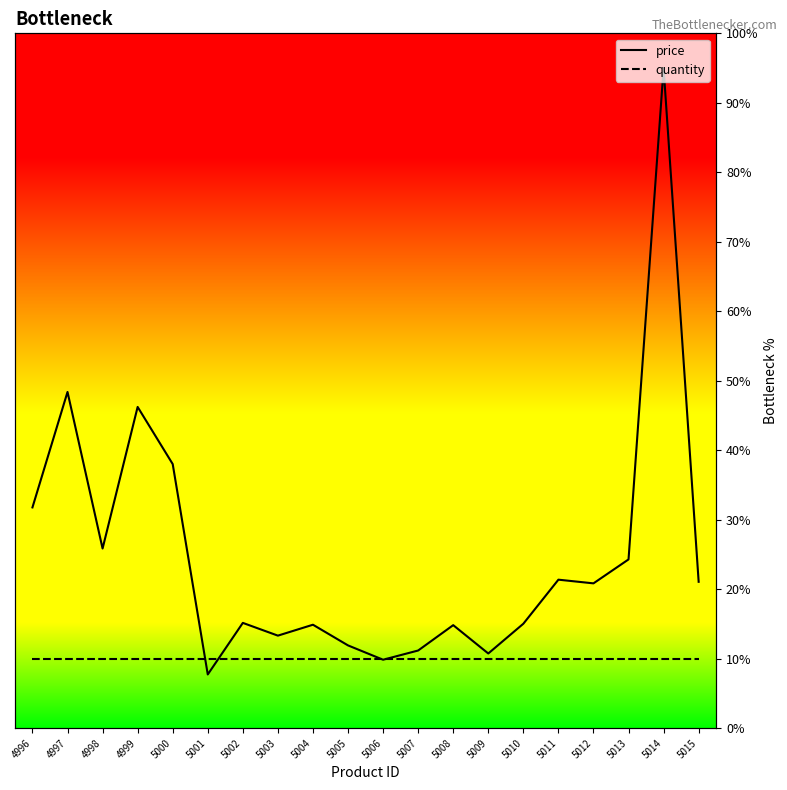

Which has a higher value, 5014 or 5008?

5014